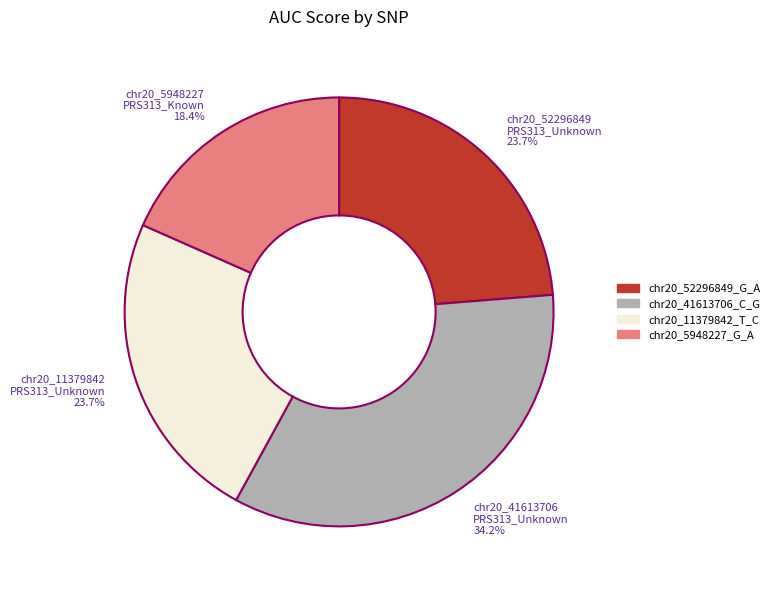

How many slices are in this pie chart?

4